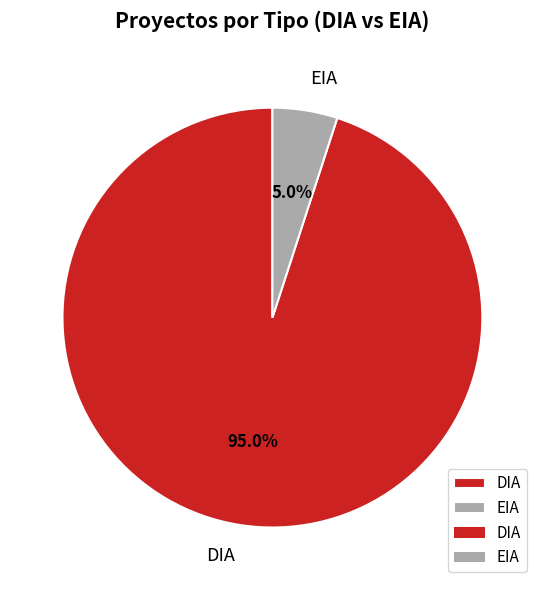

What percentage is the DIA slice, to the nearest percent?

95%